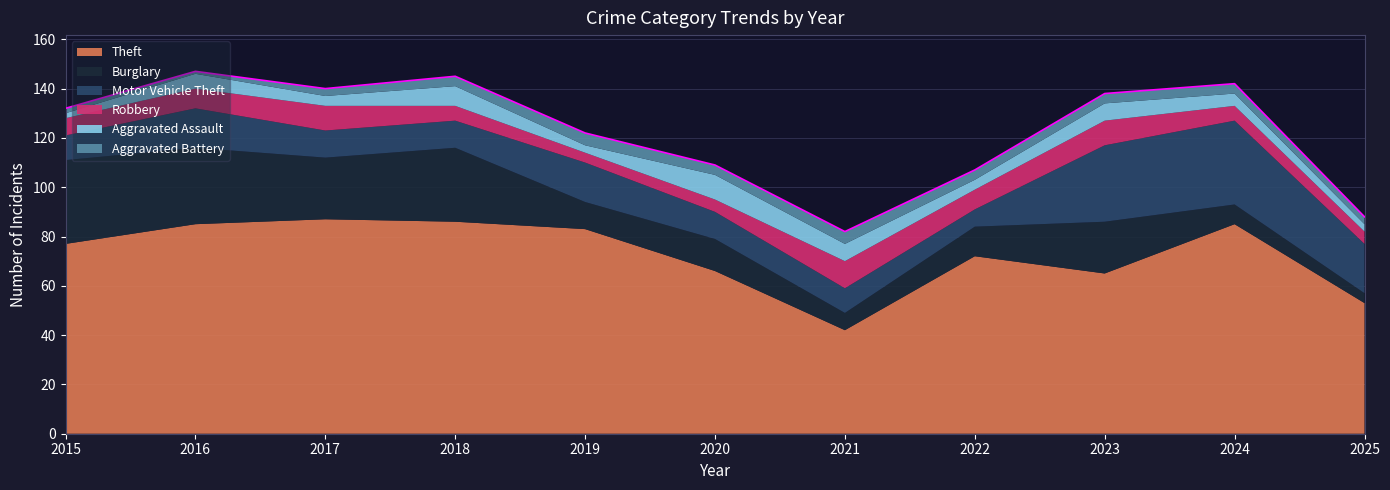

Reading left to right, extract all data points from this chart.

Theft: 2015=77	2016=85	2017=87	2018=86	2019=83	2020=66	2021=42	2022=72	2023=65	2024=85	2025=53
Burglary: 2015=34	2016=31	2017=25	2018=30	2019=11	2020=13	2021=7	2022=12	2023=21	2024=8	2025=4
Motor Vehicle Theft: 2015=10	2016=16	2017=11	2018=11	2019=16	2020=11	2021=10	2022=7	2023=31	2024=34	2025=20
Robbery: 2015=7	2016=8	2017=10	2018=6	2019=4	2020=5	2021=11	2022=8	2023=10	2024=6	2025=5
Aggravated Assault: 2015=2	2016=6	2017=4	2018=8	2019=3	2020=10	2021=7	2022=4	2023=7	2024=5	2025=3
Aggravated Battery: 2015=2	2016=1	2017=3	2018=4	2019=5	2020=4	2021=5	2022=4	2023=4	2024=4	2025=3